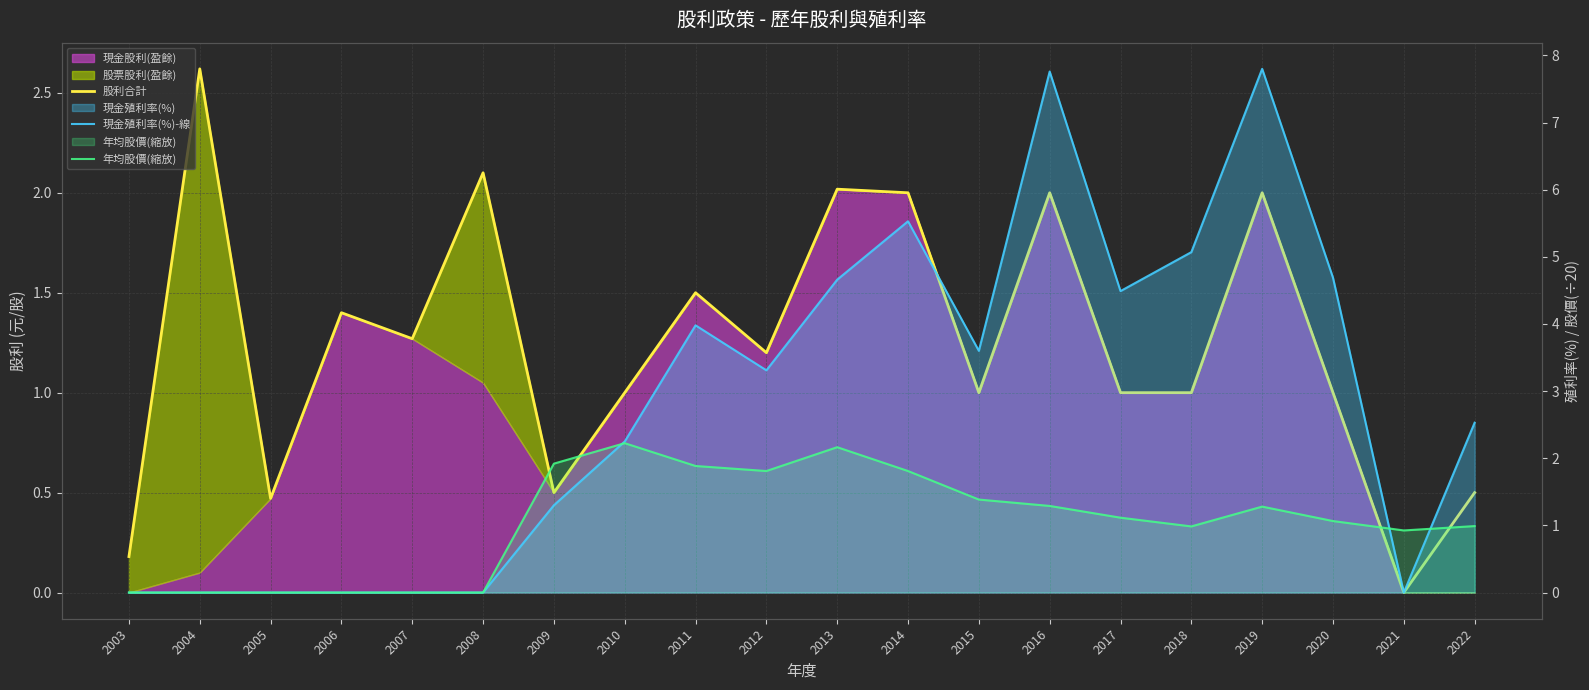

Reading right to left, extract all data points from this chart.

股利合計: 0.5	0.0	1.0	2.0	1.0	1.0	2.0	1.0	2.0	2.0	1.2	1.5	1.0	0.5	2.1	1.3	1.4	0.5	2.6	0.2
現金殖利率(%)-線: 2.5	0.0	4.7	7.8	5.1	4.5	7.8	3.6	5.5	4.7	3.3	4.0	2.2	1.3	0.0	0.0	0.0	0.0	0.0	0.0
年均股價(縮放): 1.0	0.9	1.1	1.3	1.0	1.1	1.3	1.4	1.8	2.2	1.8	1.9	2.2	1.9	0.0	0.0	0.0	0.0	0.0	0.0